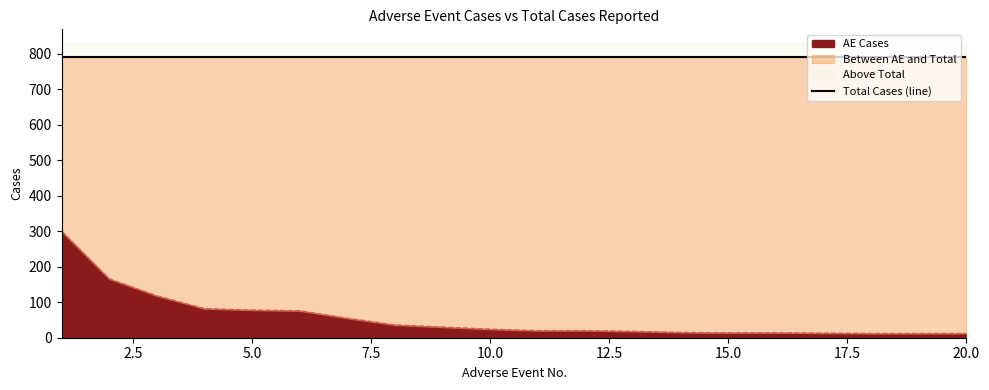

What is the change in value from 16 to 17?

-1